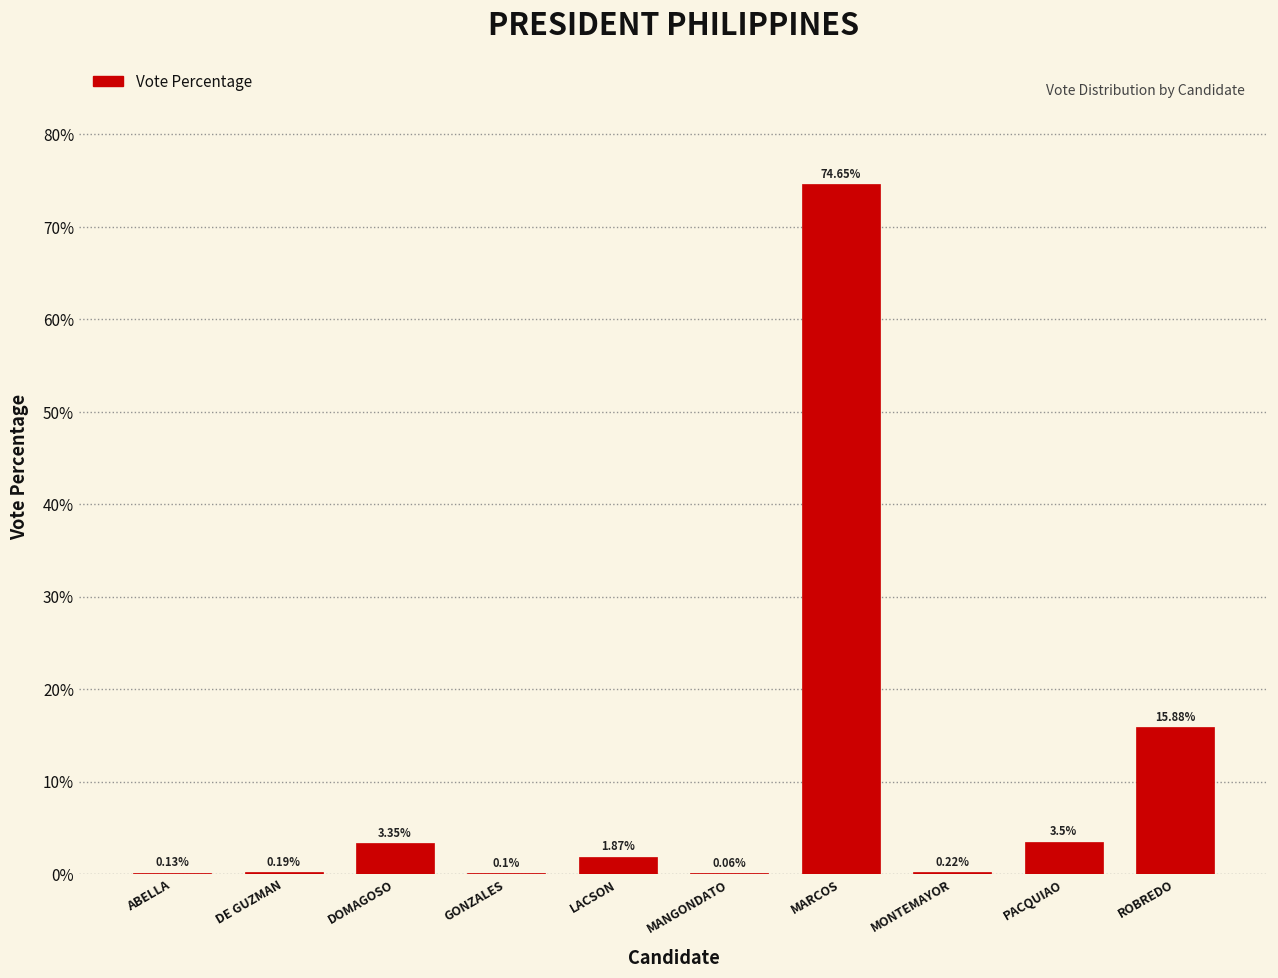

At which label does the data first exceed 1?

DOMAGOSO